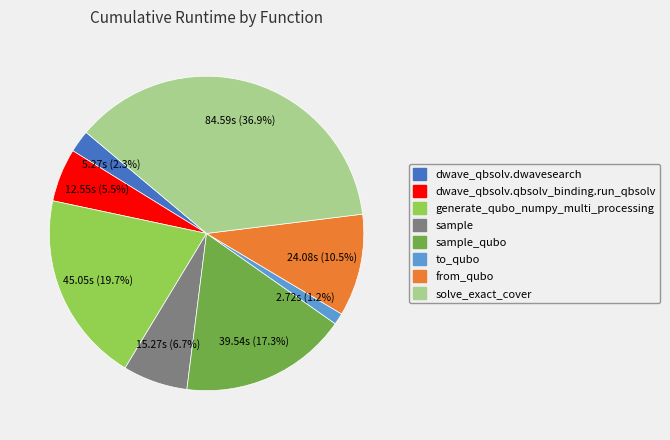

Is there any slice that represents more than half of the pie?

No